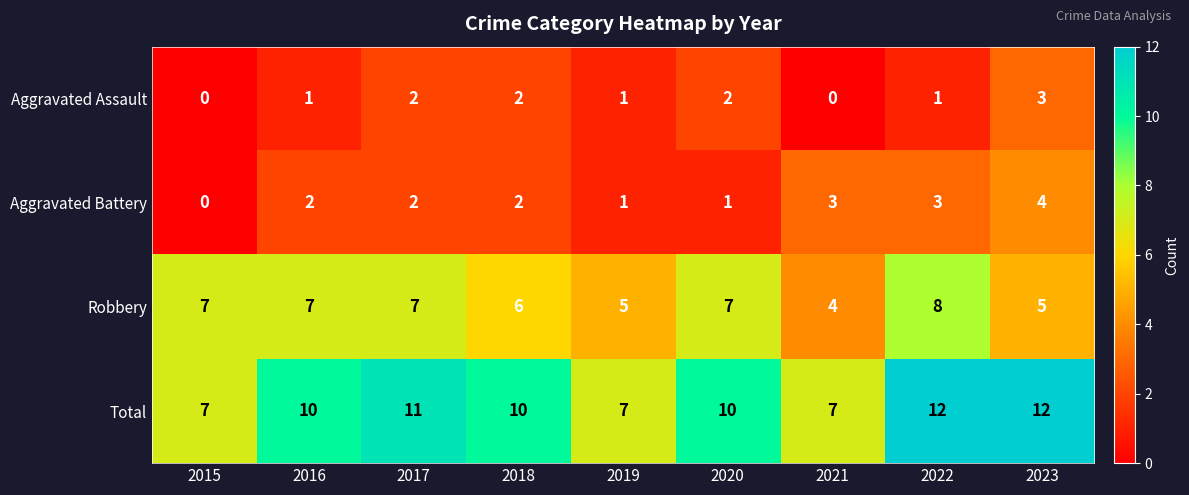

Rank the series at 2021 from highest to lowest value.

Total, Robbery, Aggravated Battery, Aggravated Assault